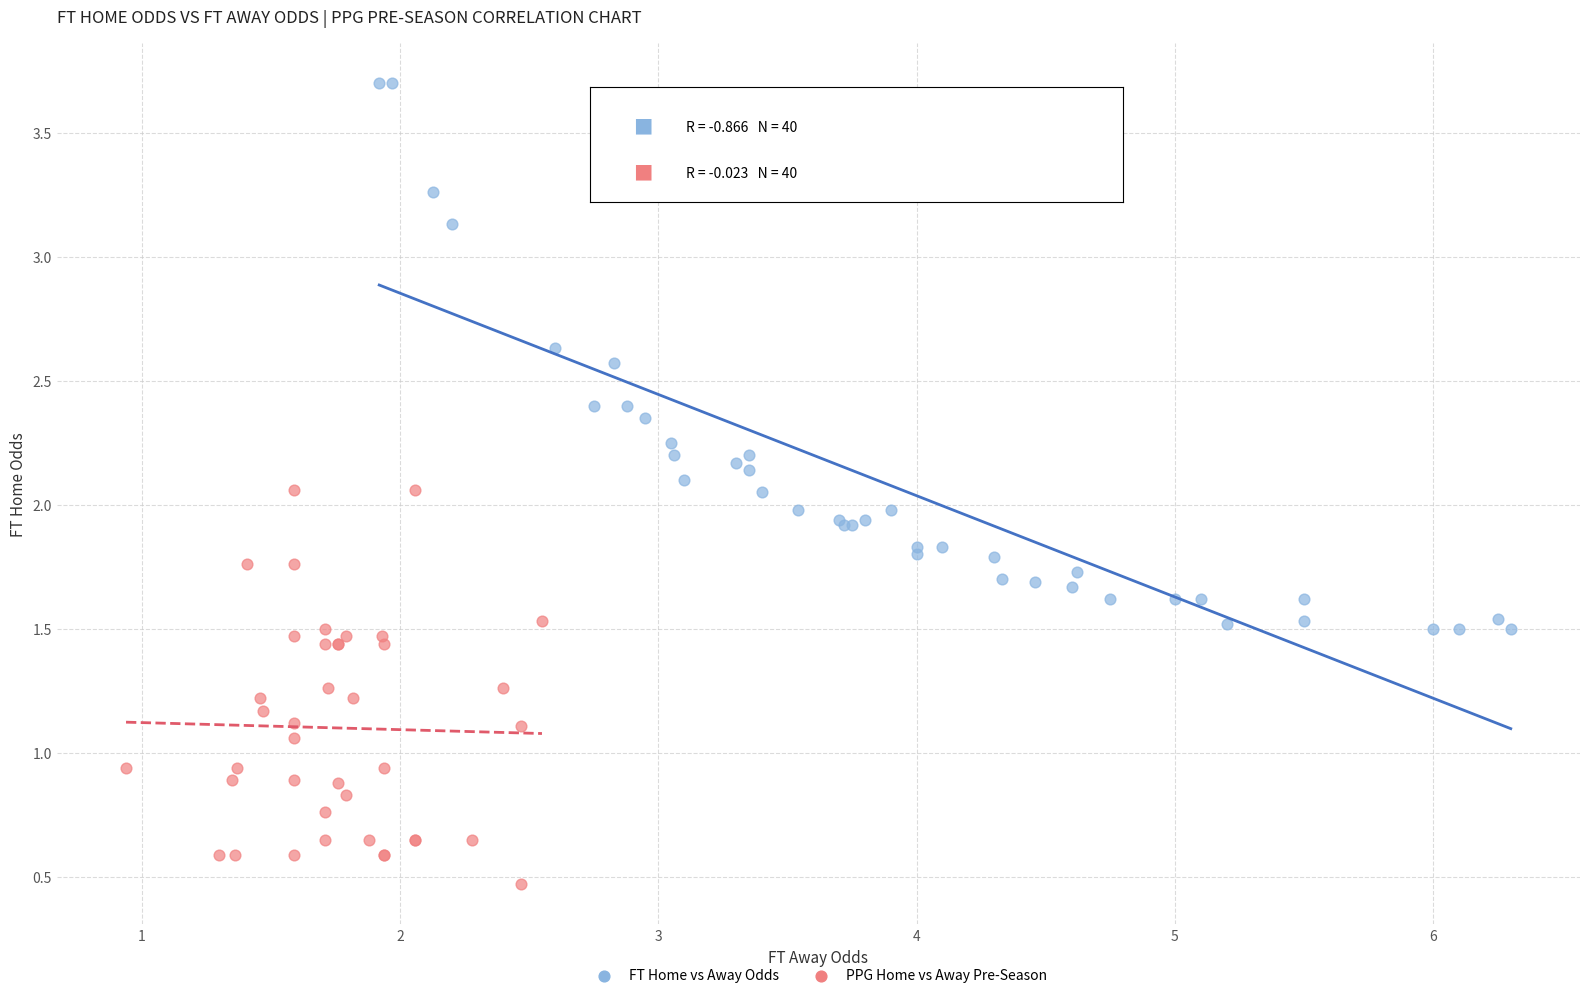

Which series reaches the minimum Y coordinate?

PPG Home vs Away Pre-Season